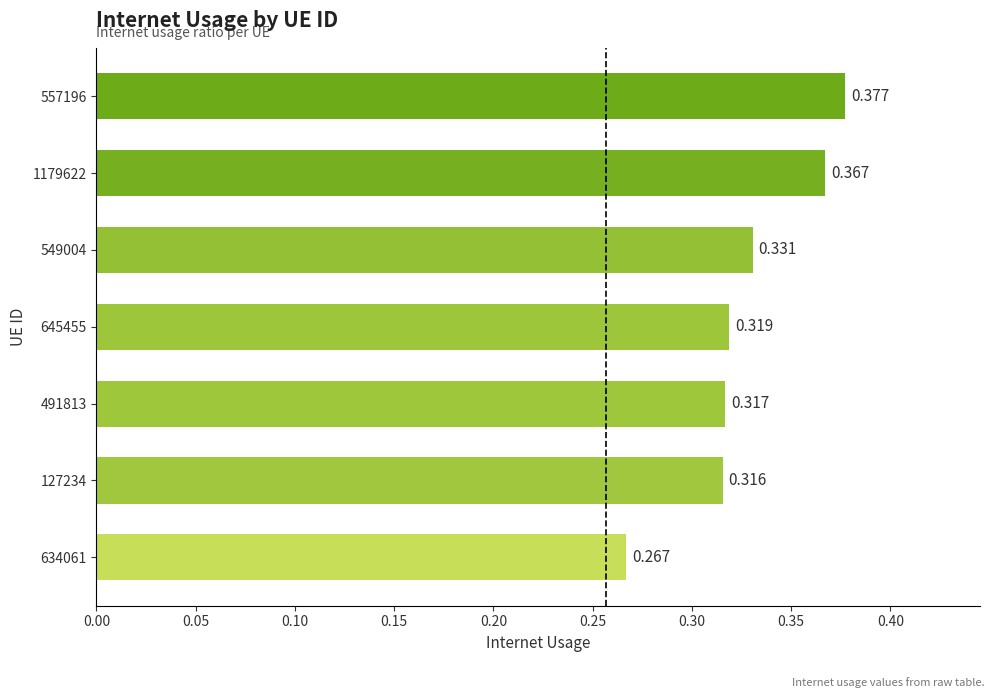

Rank the categories by value from highest to lowest.

557196, 1179622, 549004, 645455, 491813, 127234, 634061